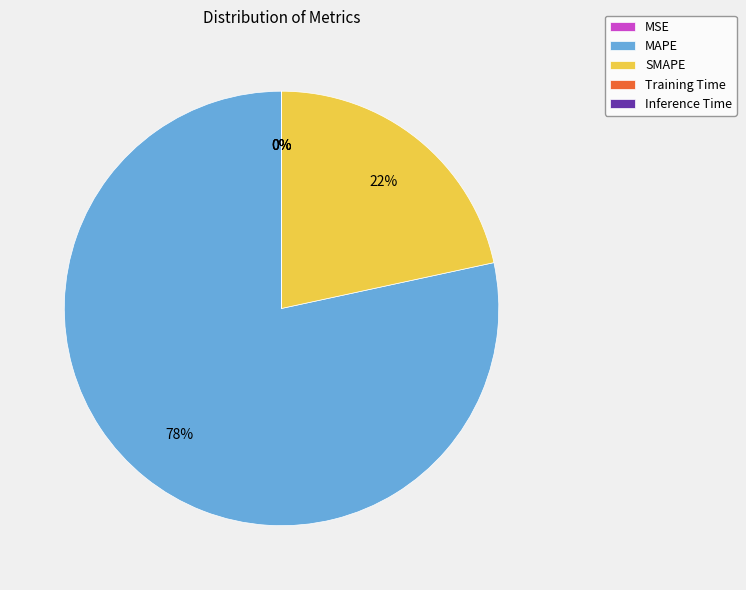

The SMAPE slice represents 27% of the pie. True or false?

False